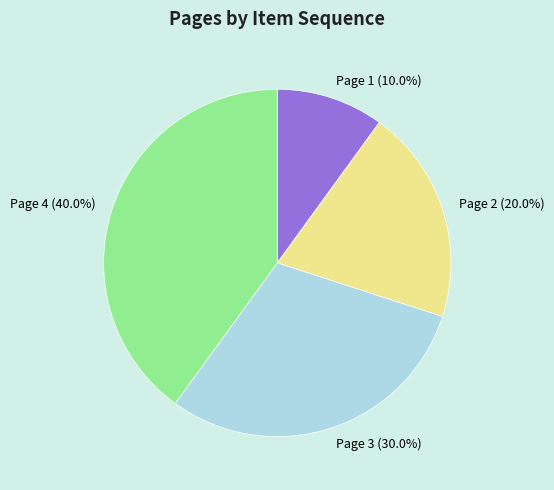

Which slice is the largest?

Page 4